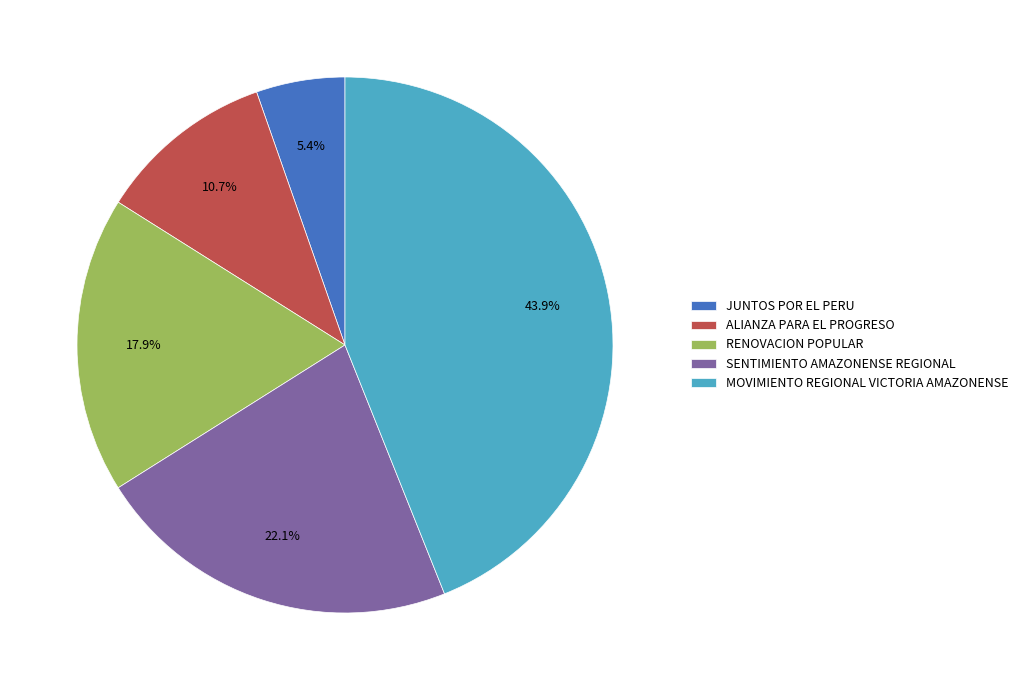

Approximately how many times larger is the value at ALIANZA PARA EL PROGRESO compared to SENTIMIENTO AMAZONENSE REGIONAL?

0.5